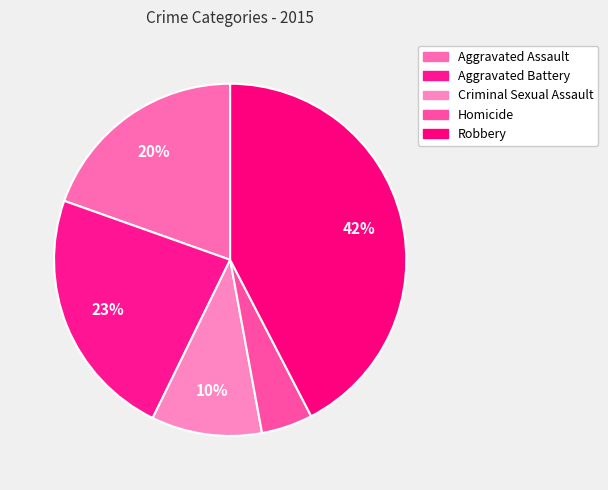

Does Criminal Sexual Assault account for over 50% of the chart?

No